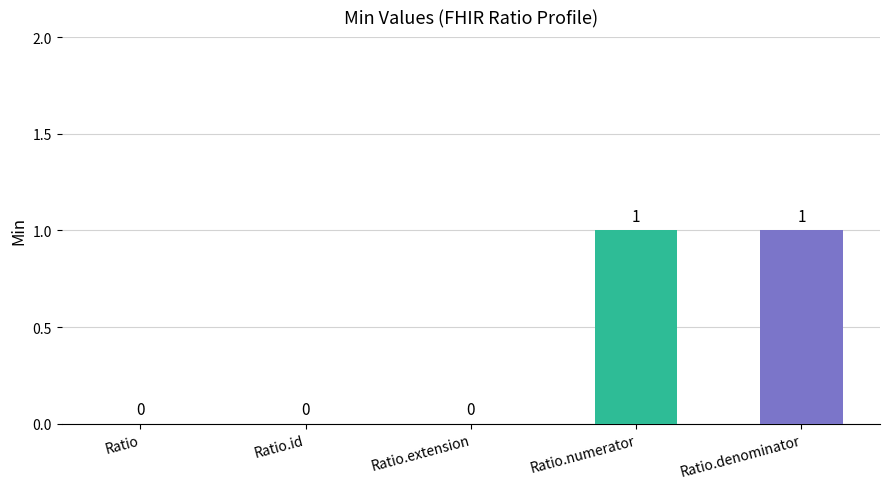

The value at Ratio.id is -1. True or false?

False